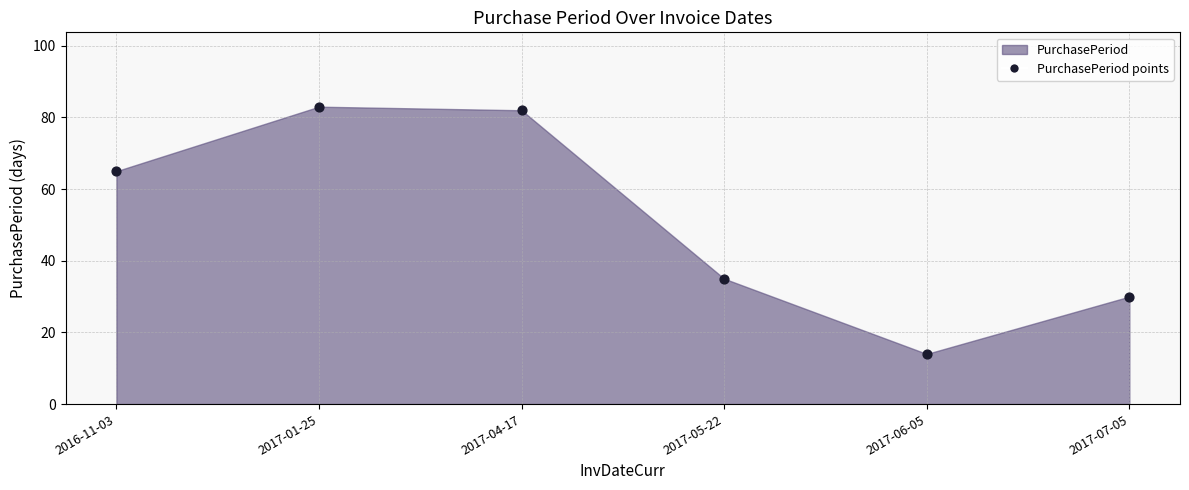

What Y value in the scatter plot is closest to 48?

35